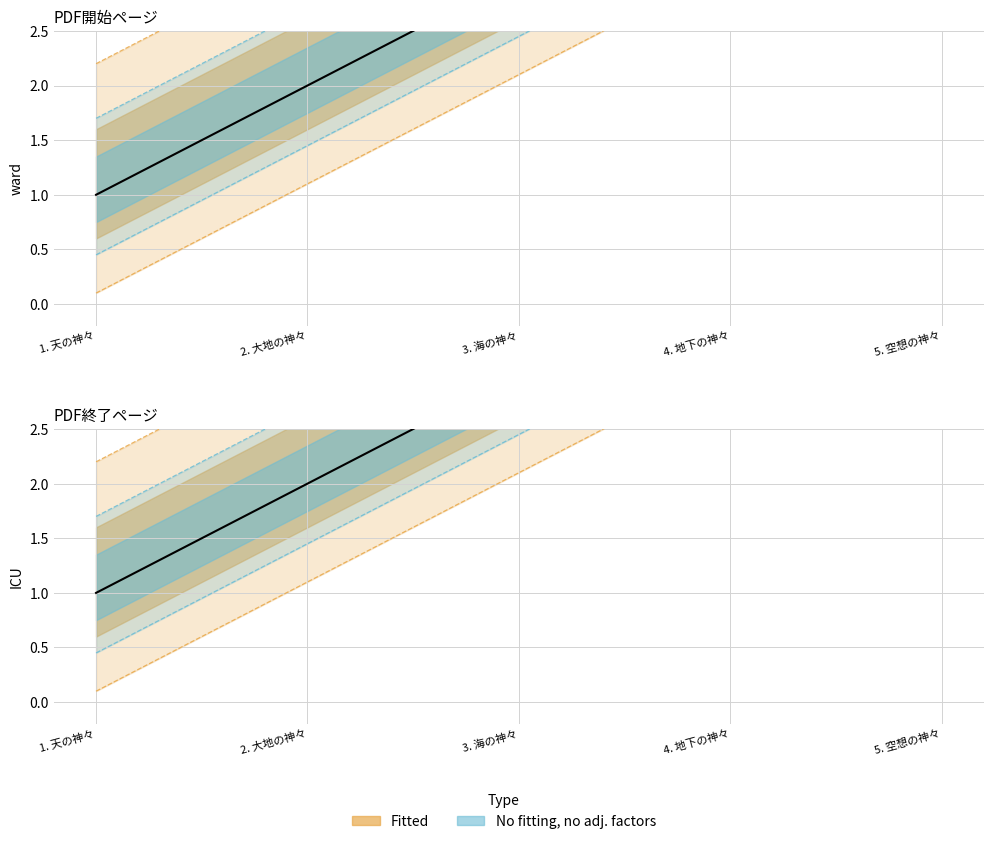

True or false: PDF開始ページ and PDF終了ページ intersect in this chart.

False